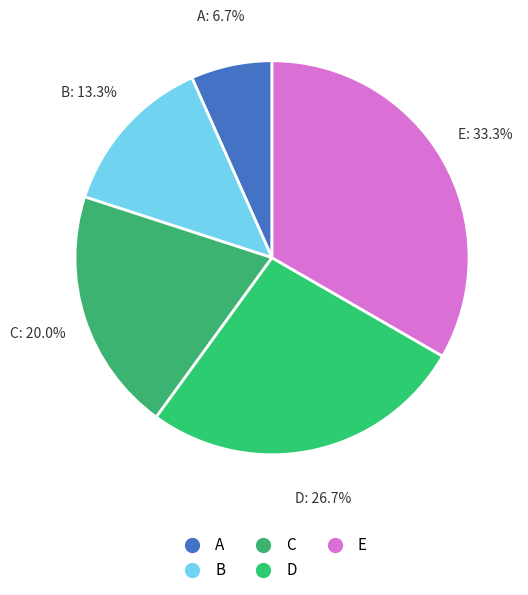

To the nearest percent, what portion does B represent?

13%